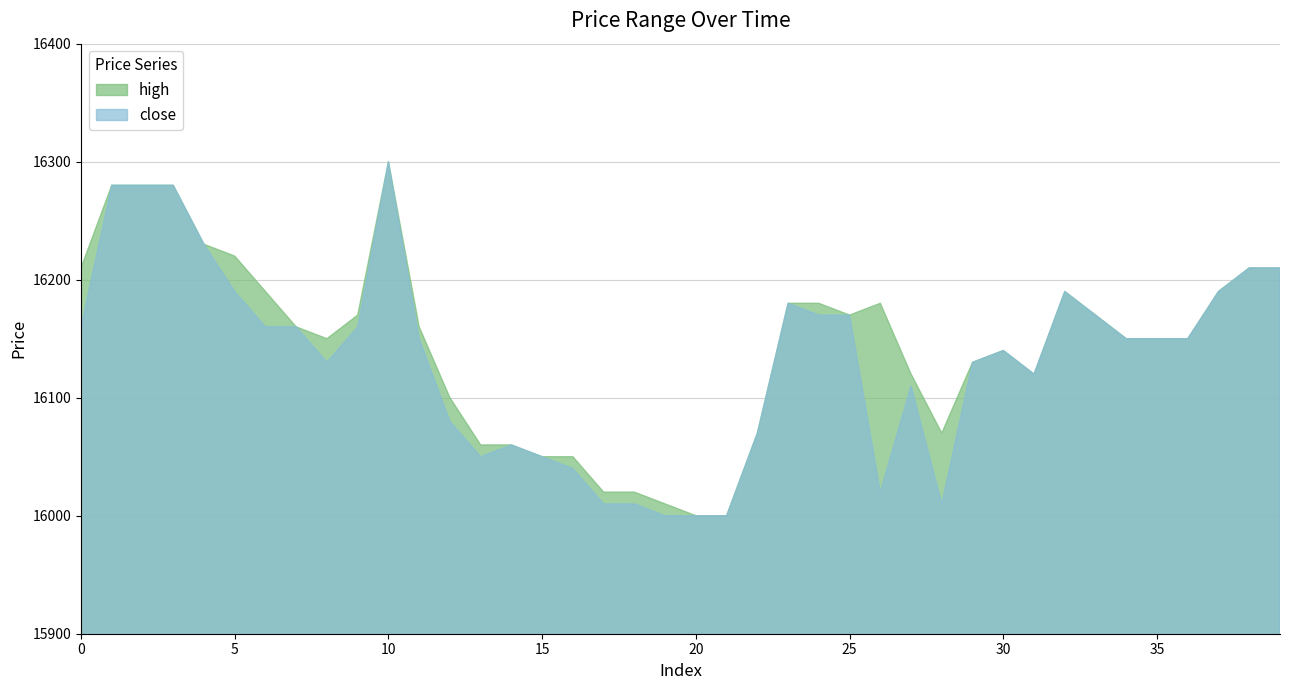

True or false: close and high intersect in this chart.

False